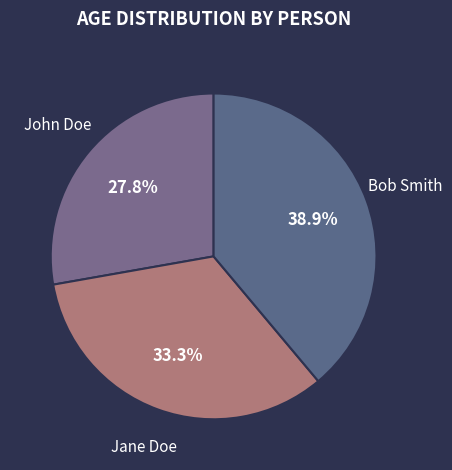

Is there any slice that represents more than half of the pie?

No